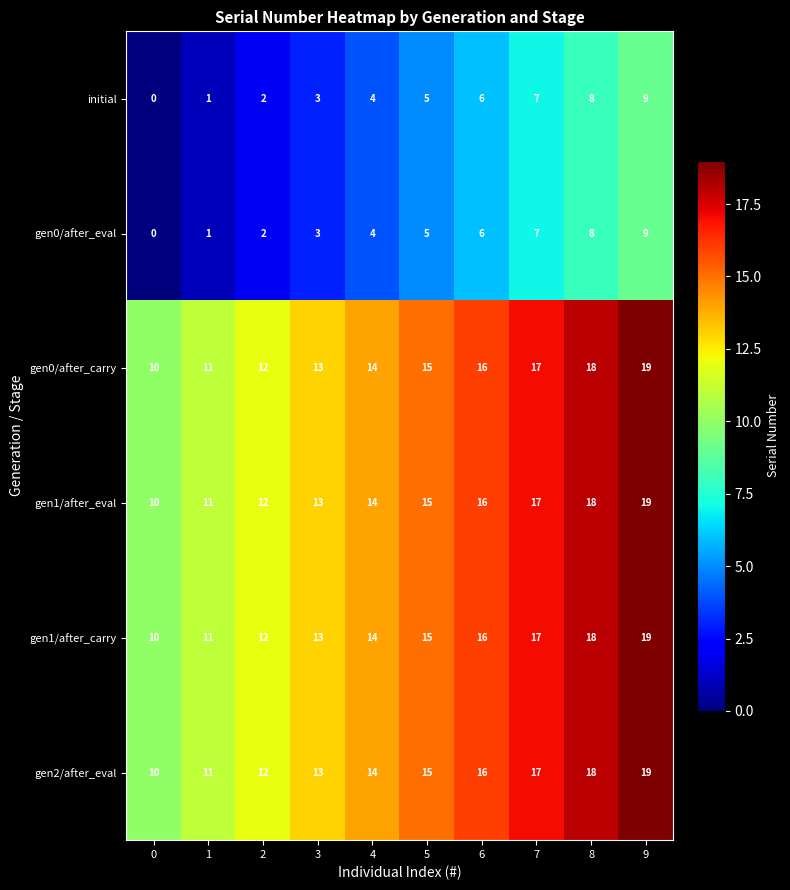

The value of gen0/after_eval at 0 is 0. True or false?

True